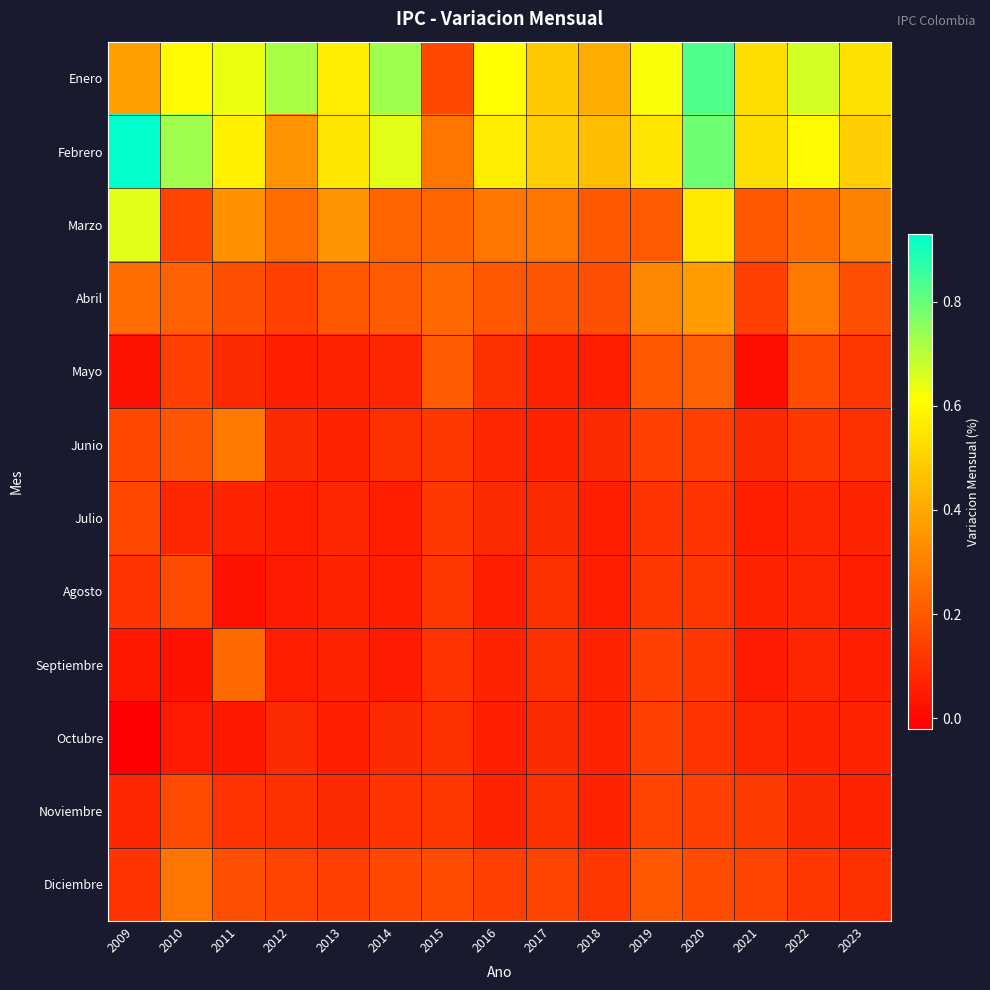

At how many categories does at least one series exceed 0?

15